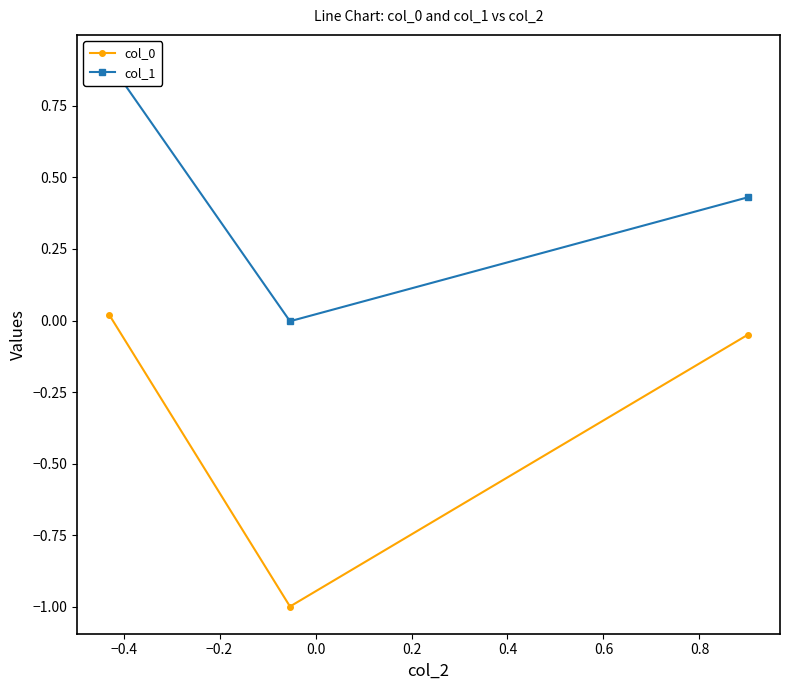

What is the lowest value of the col_0 series?

-1.0